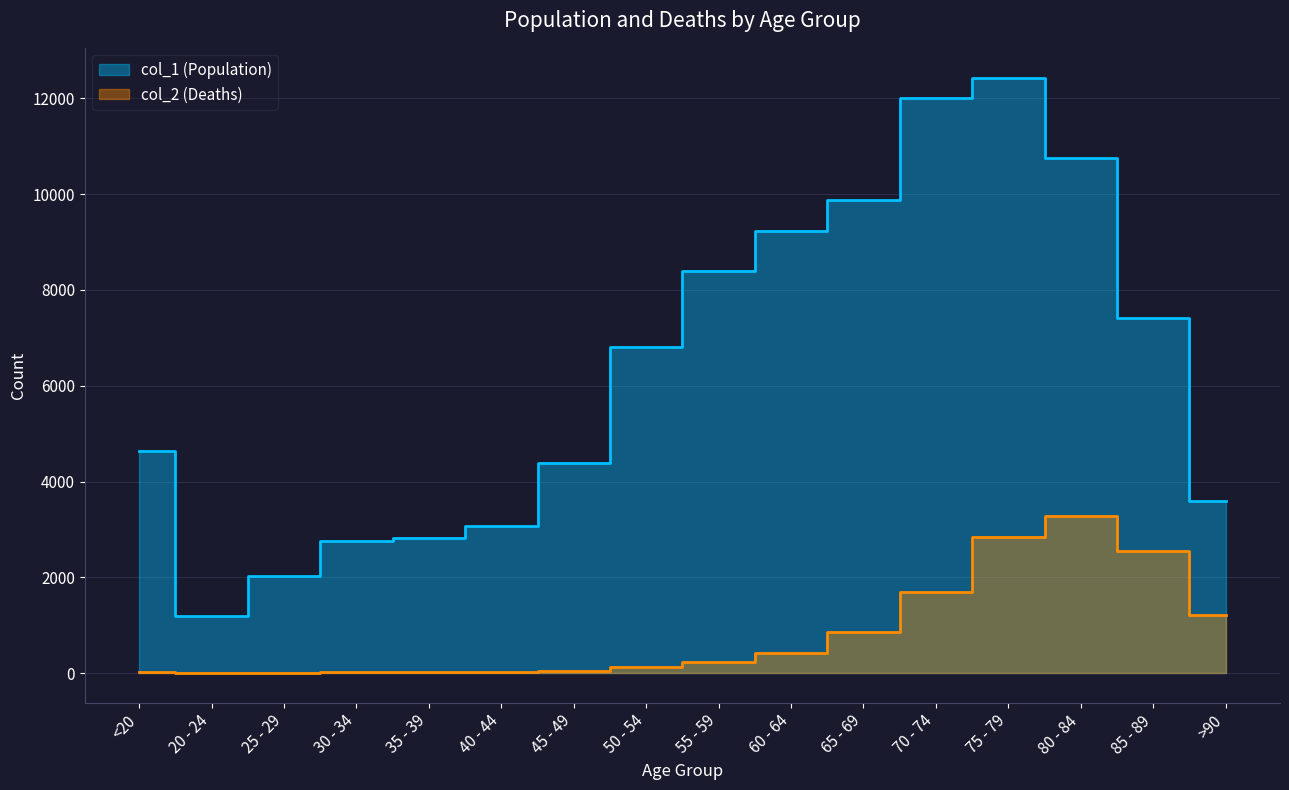

At which label is col_1 (Population) closest to 6812?

50 - 54